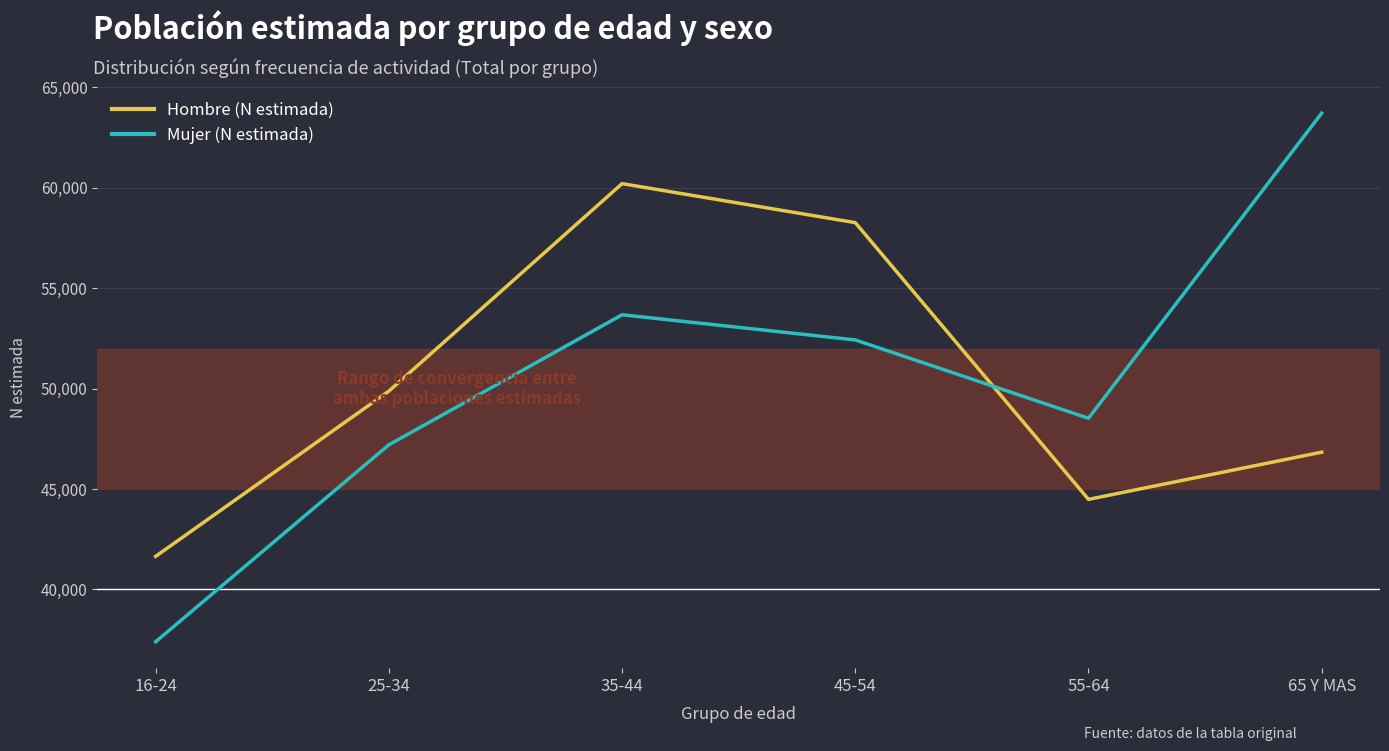

Which series has the largest range (max minus min)?

Mujer (N estimada)